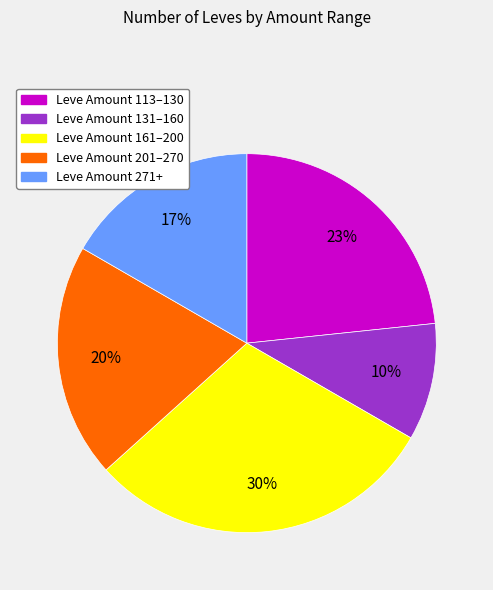

How many slices are in this pie chart?

5